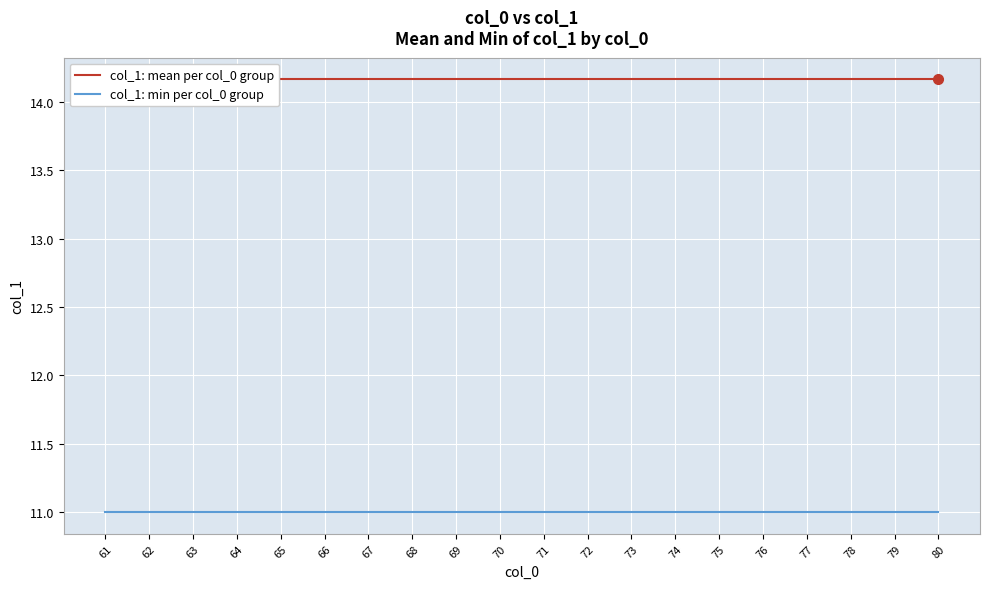

What is the maximum value shown in the chart?

14.2